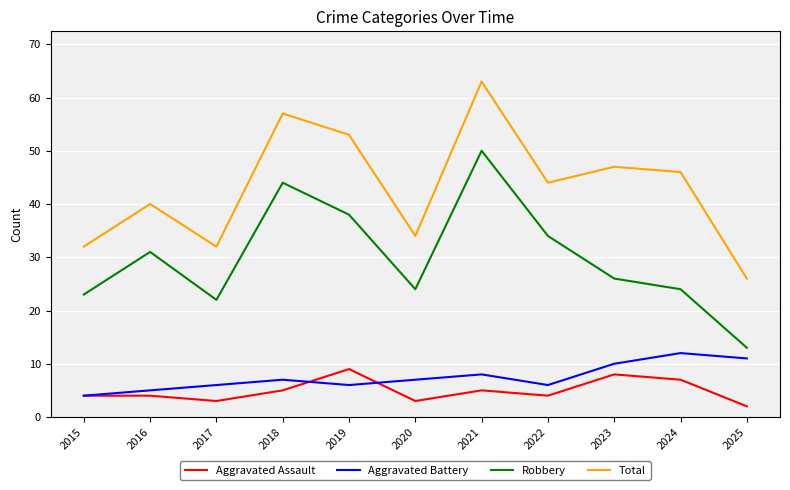

Which category has the lowest value in the Aggravated Battery series?

2015